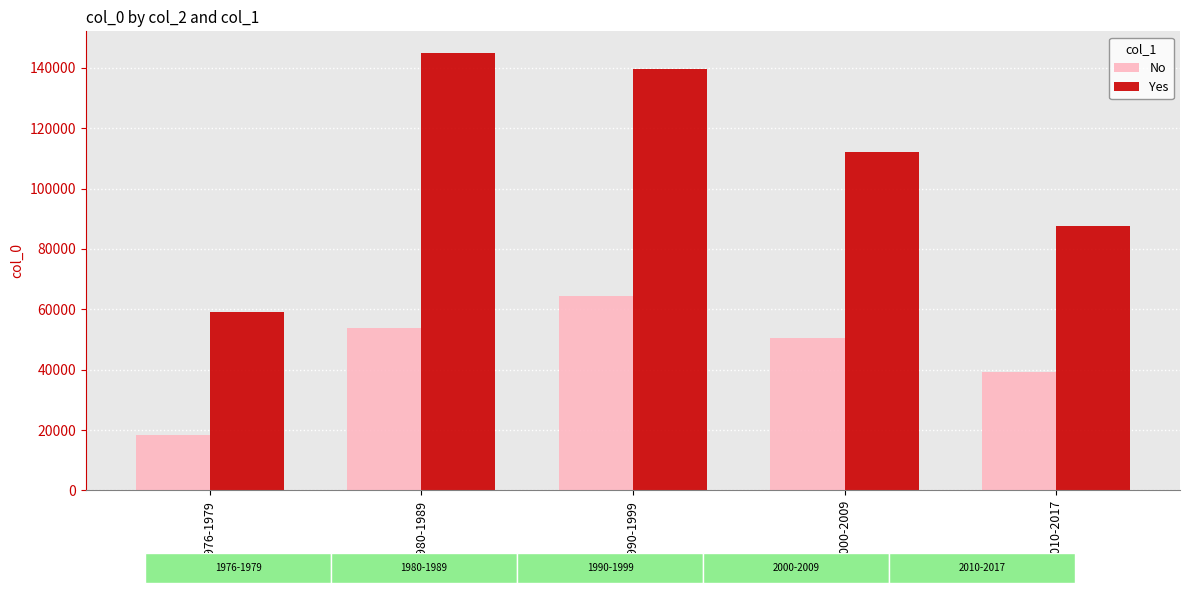

The value of No at 1980-1989 is 26480. True or false?

False